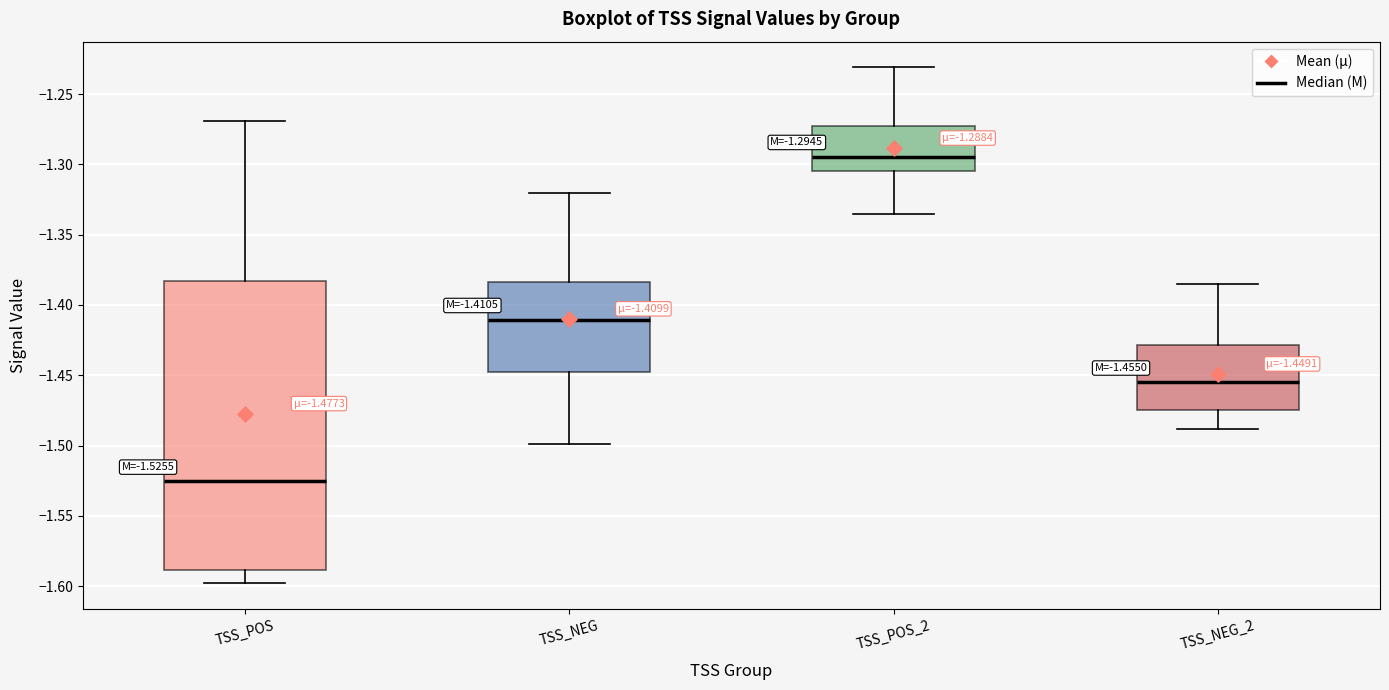

Which box's median line is the highest?

TSS_POS_2